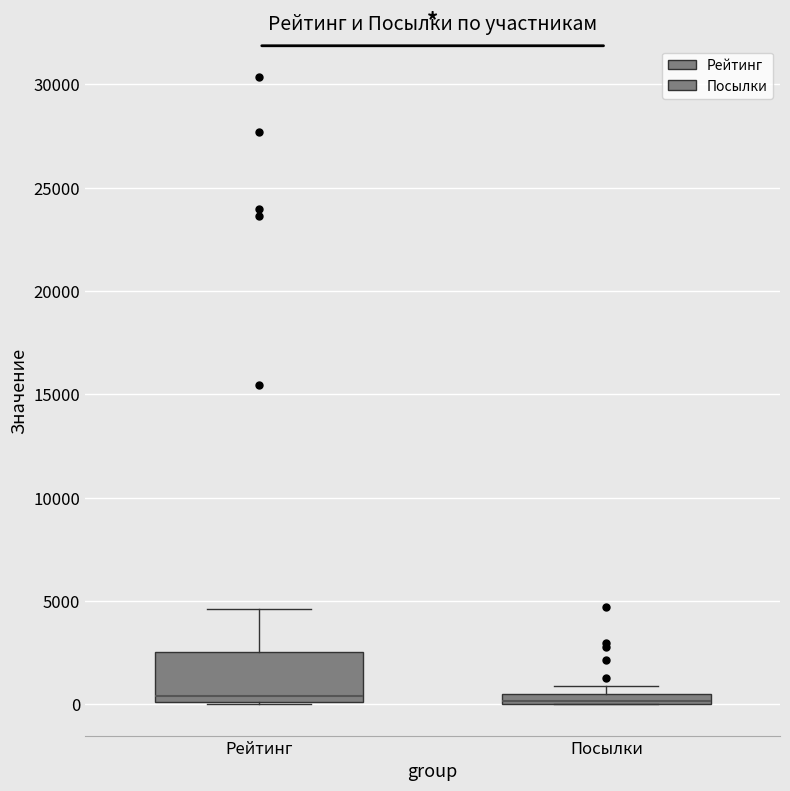

Which box is the tallest, from its lower edge to its upper edge?

Рейтинг